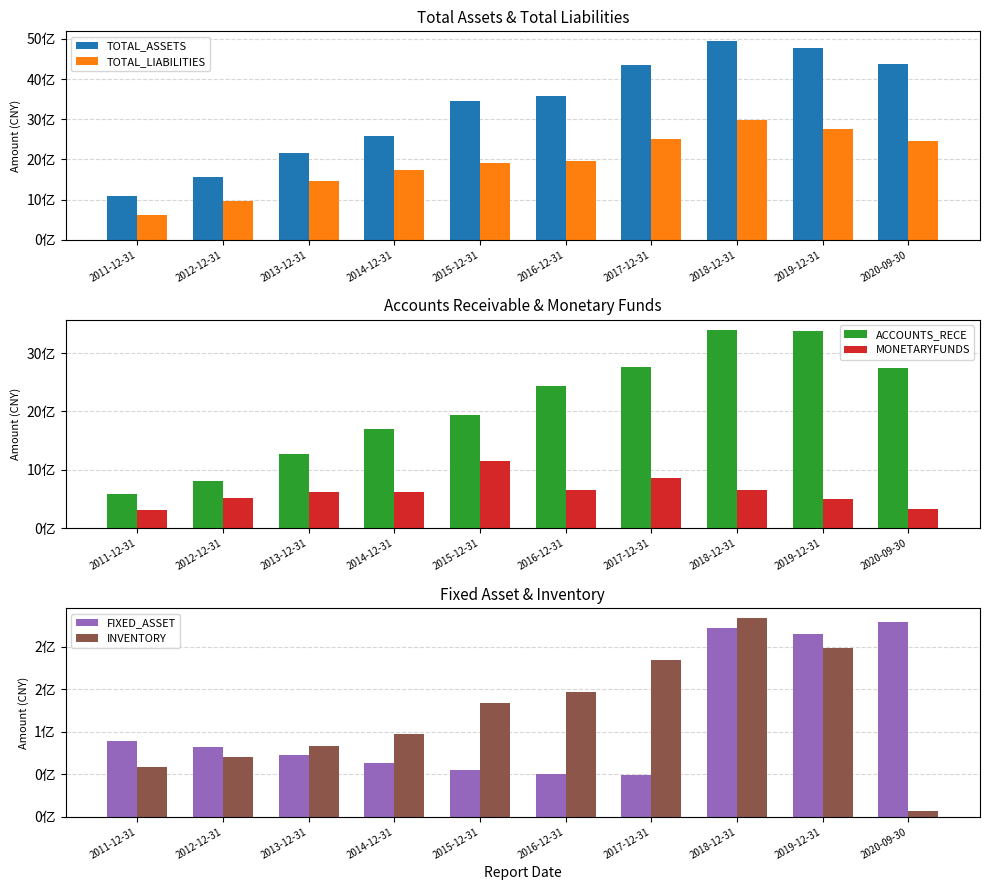

Is it true that INVENTORY equals 47355145.5 at 2012-12-31?

False